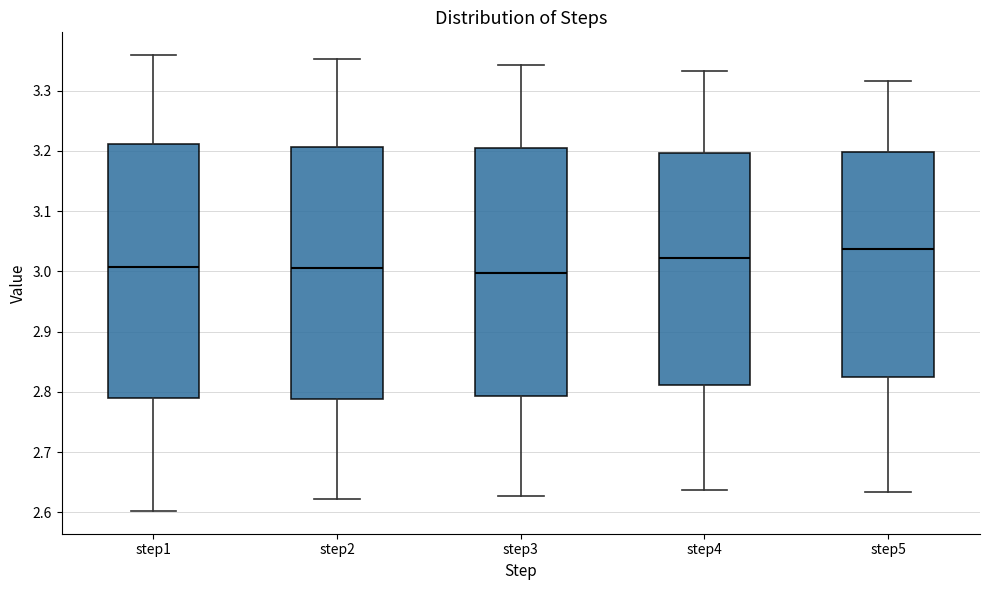

Where is the upper edge of the box for step4 on the y-axis? The values are not printed on the chart, so give them approximately, as read against the axis.

3.20